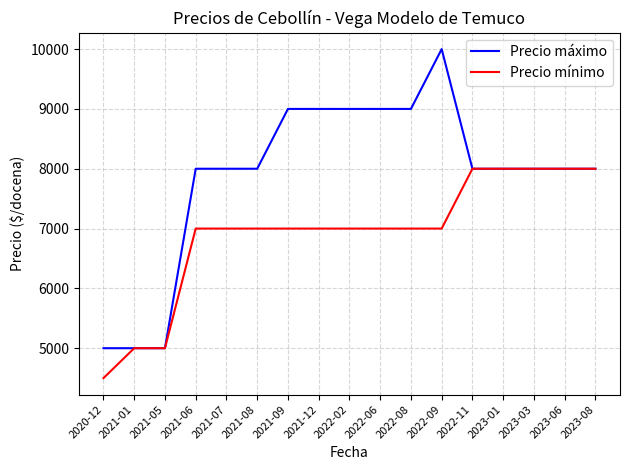

Rank the series by their maximum value, from highest to lowest.

Precio máximo, Precio mínimo